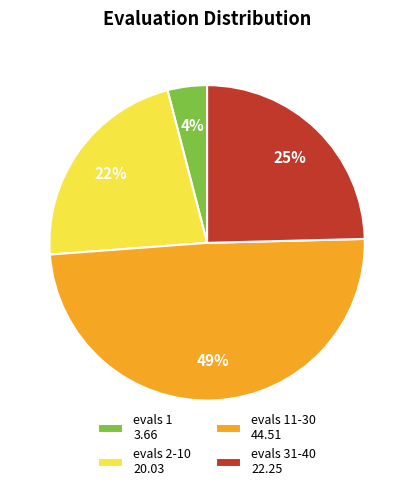

Do evals 1 3.66 and evals 2-10 20.03 together represent more than half of the pie?

No